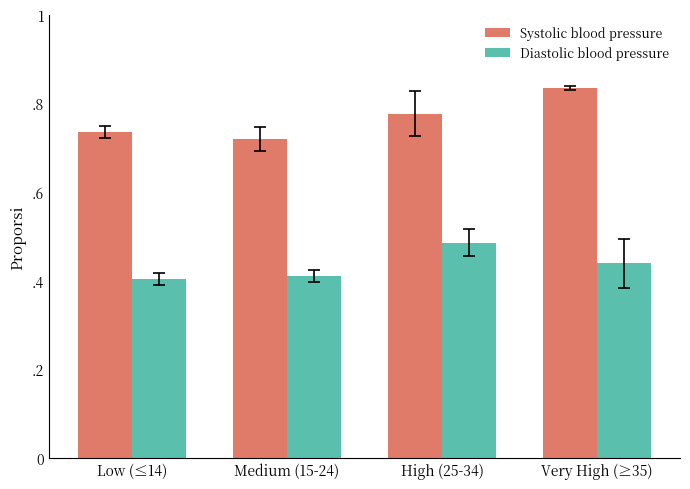

The value of Systolic blood pressure at Medium (15-24) is 0.7. True or false?

True